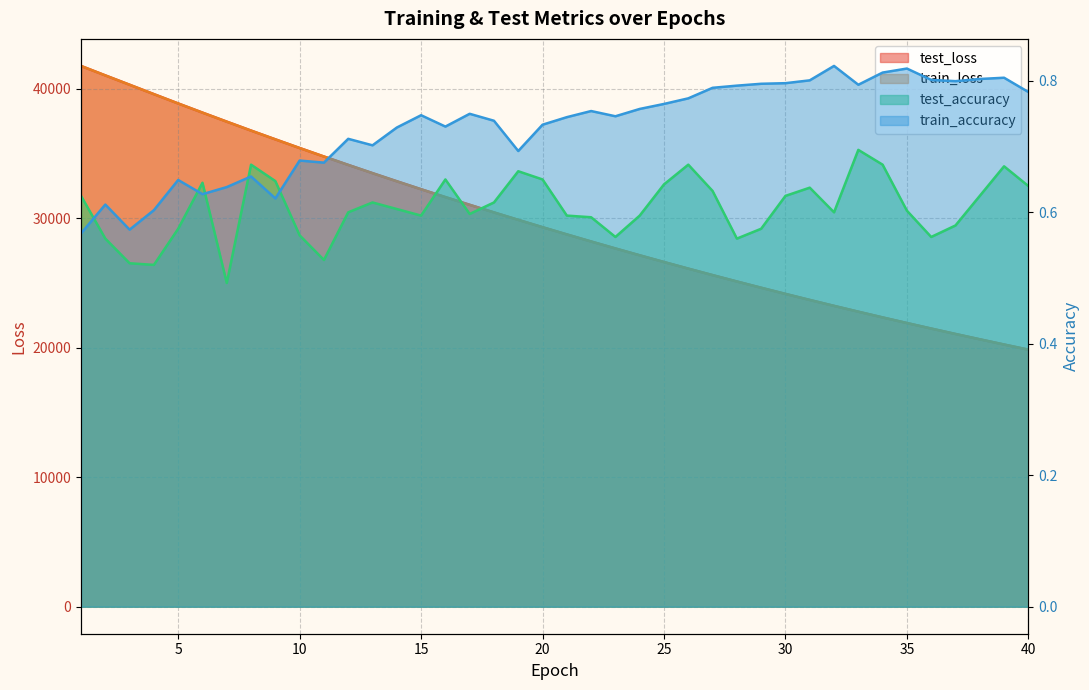

Where is test_accuracy nearest to the value 0?

7